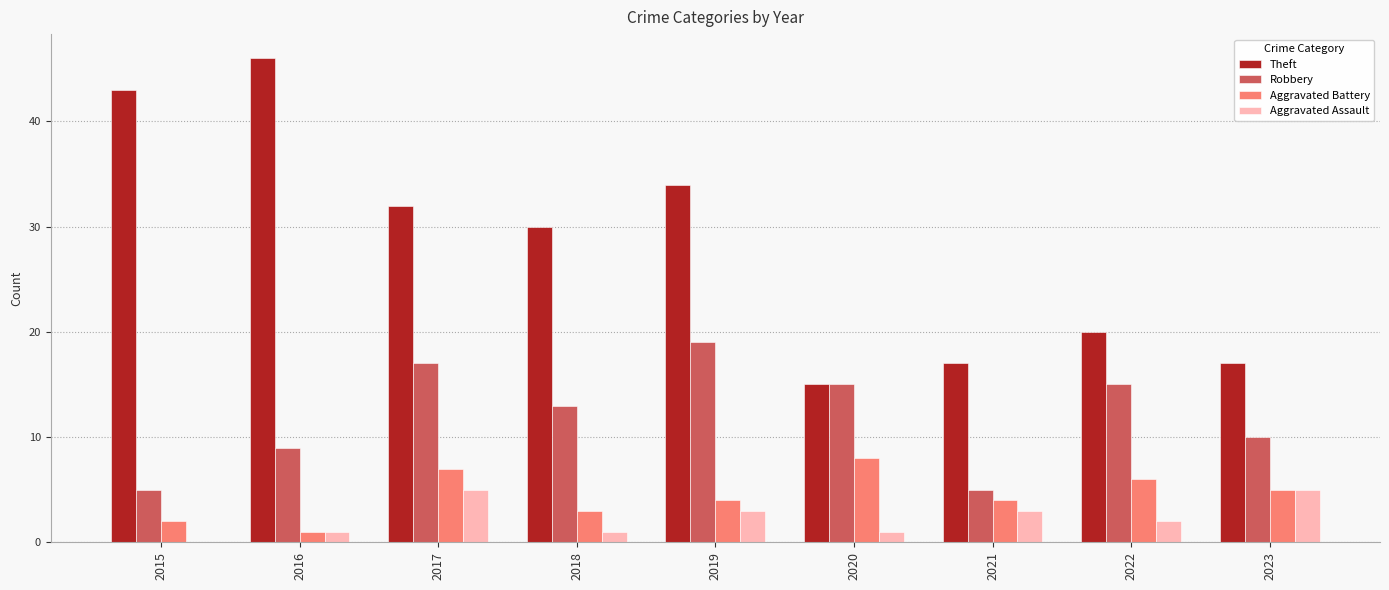

Reading right to left, transcribe all the data shown in this chart.

Theft: 2023=17	2022=20	2021=17	2020=15	2019=34	2018=30	2017=32	2016=46	2015=43
Robbery: 2023=10	2022=15	2021=5	2020=15	2019=19	2018=13	2017=17	2016=9	2015=5
Aggravated Battery: 2023=5	2022=6	2021=4	2020=8	2019=4	2018=3	2017=7	2016=1	2015=2
Aggravated Assault: 2023=5	2022=2	2021=3	2020=1	2019=3	2018=1	2017=5	2016=1	2015=0